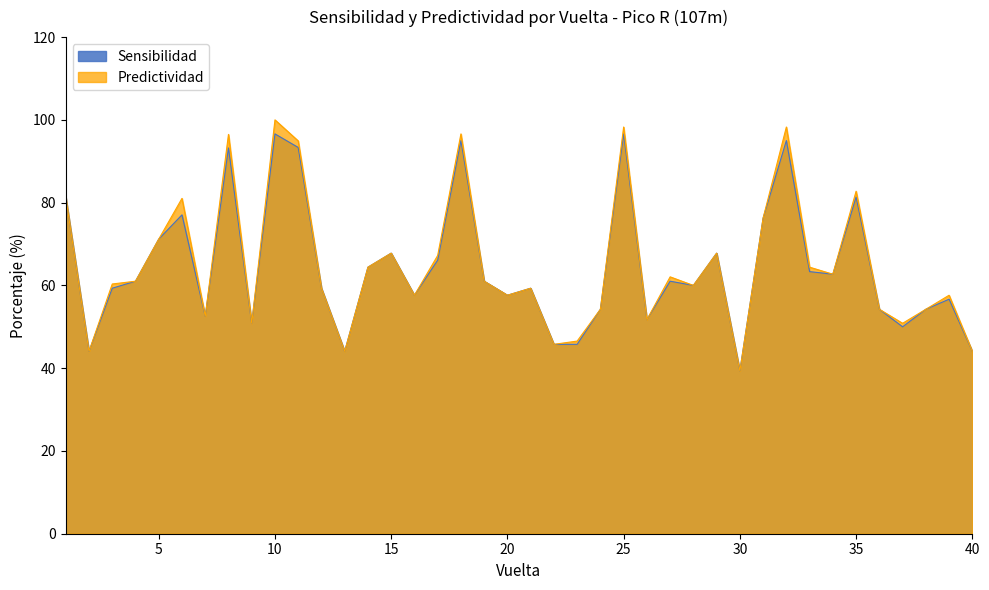

Reading right to left, extract all data points from this chart.

Sensibilidad: 44.1	56.7	54.2	50.0	54.2	81.4	62.7	63.3	95.0	76.3	39.3	67.8	60.0	61.0	51.7	96.6	54.2	45.8	45.8	59.3	57.6	61.0	95.0	66.1	57.6	67.8	64.4	44.1	59.3	93.3	96.6	50.8	93.2	52.5	77.0	71.2	61.0	59.3	44.1	81.4
Predictividad: 44.1	57.6	54.2	50.8	54.2	82.8	62.7	64.4	98.3	76.3	39.3	67.8	60.0	62.1	51.7	98.3	54.2	46.6	45.8	59.3	57.6	61.0	96.6	67.2	57.6	67.8	64.4	44.1	59.3	94.9	100.0	50.8	96.5	52.5	81.0	71.2	61.0	60.3	44.1	81.4